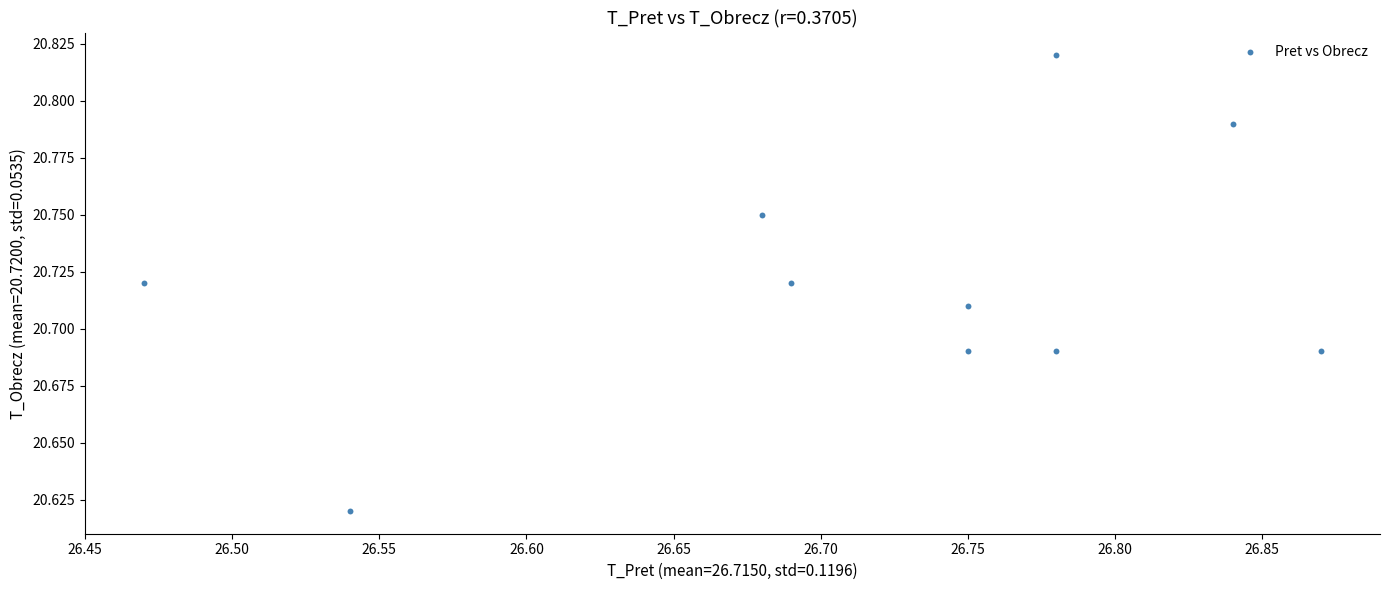

What is the average X value?

26.7